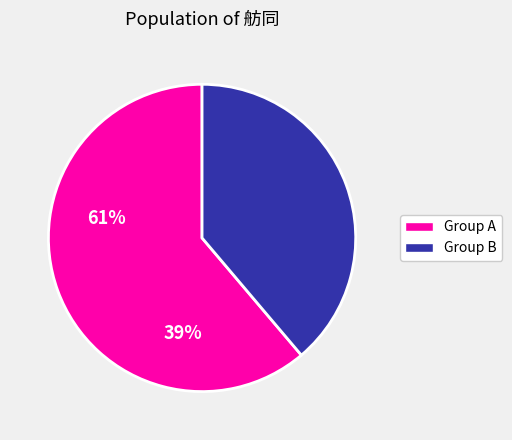

Is the sum of Group B and Group A greater than half?

Yes